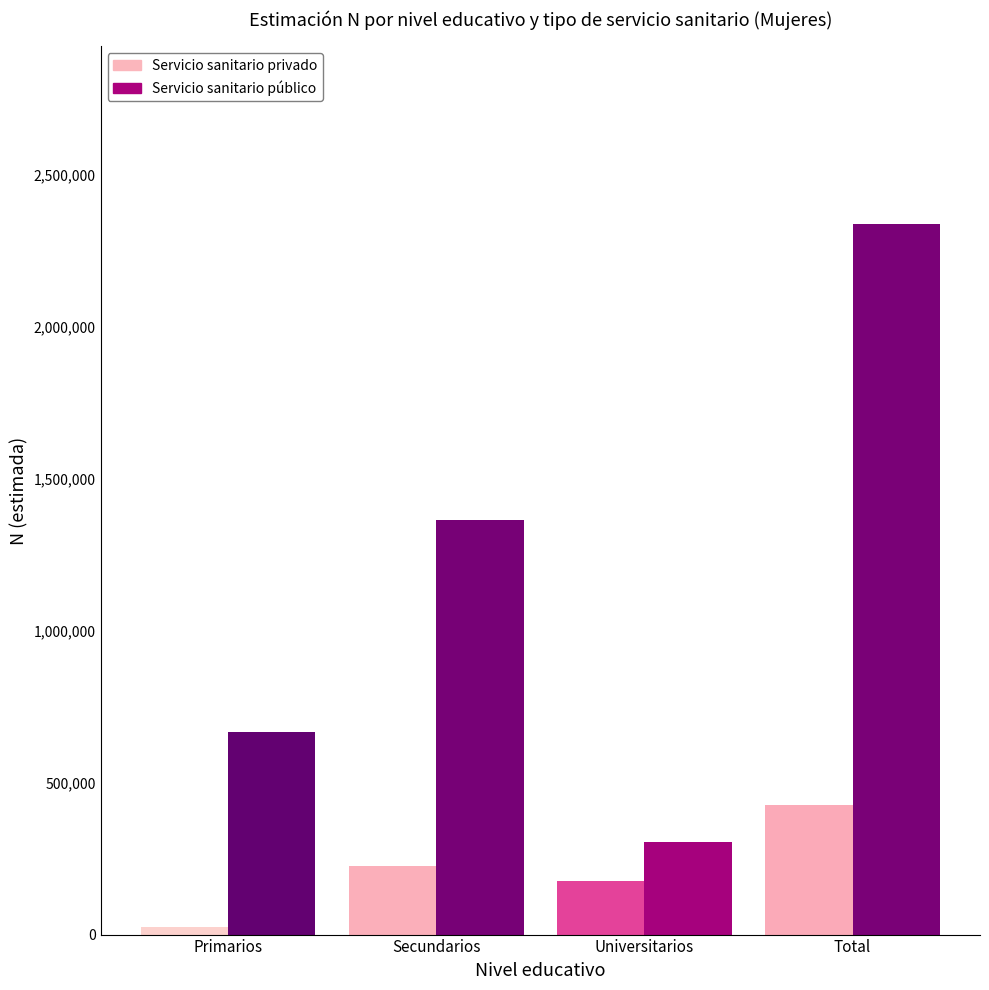

What are all the series names shown in the legend?

Servicio sanitario privado, Servicio sanitario público